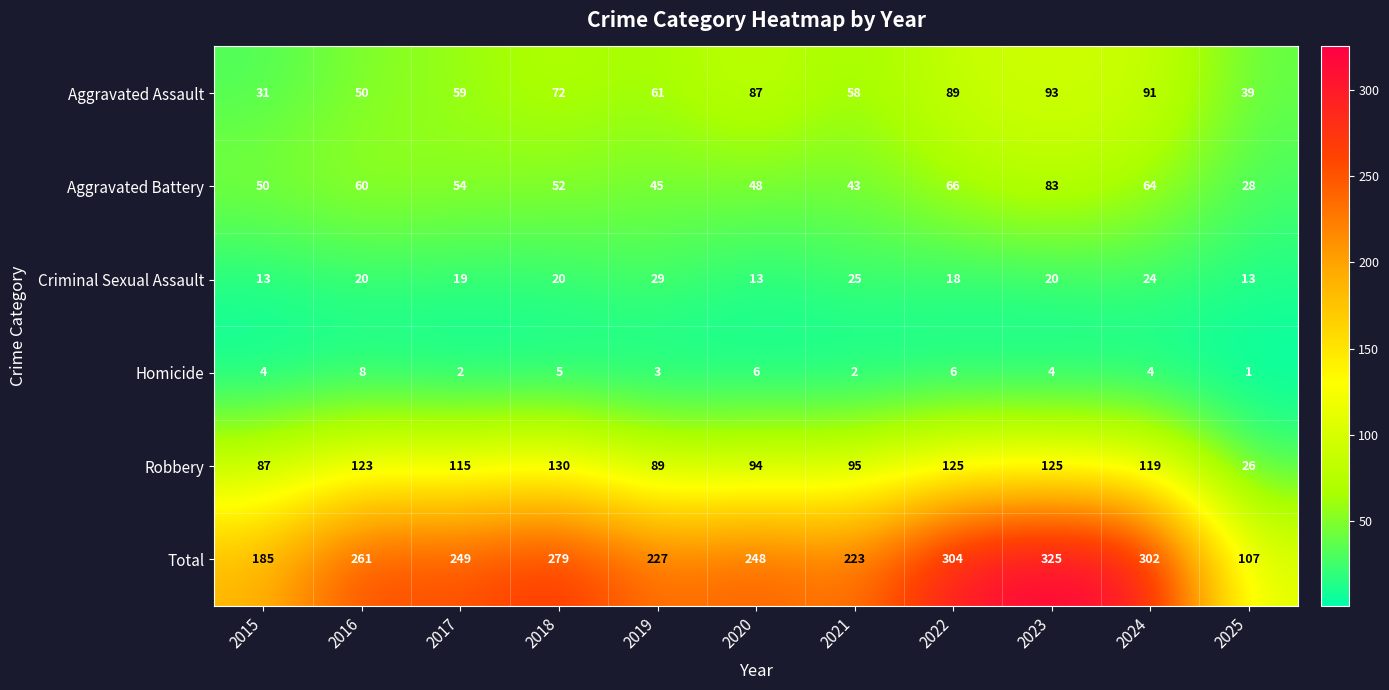

What is the approximate value of Aggravated Assault at 2021?

58